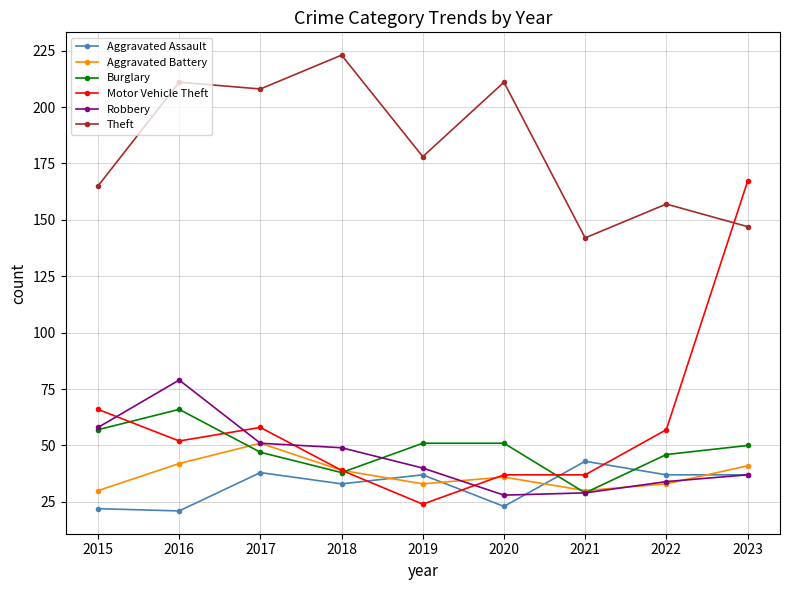

How many data points does each series have?

9